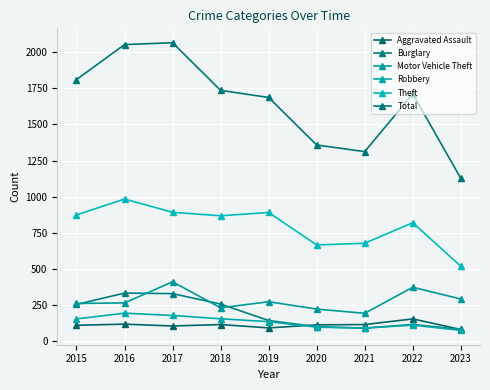

What is the difference between the Motor Vehicle Theft values at 2015 and 2022?

112